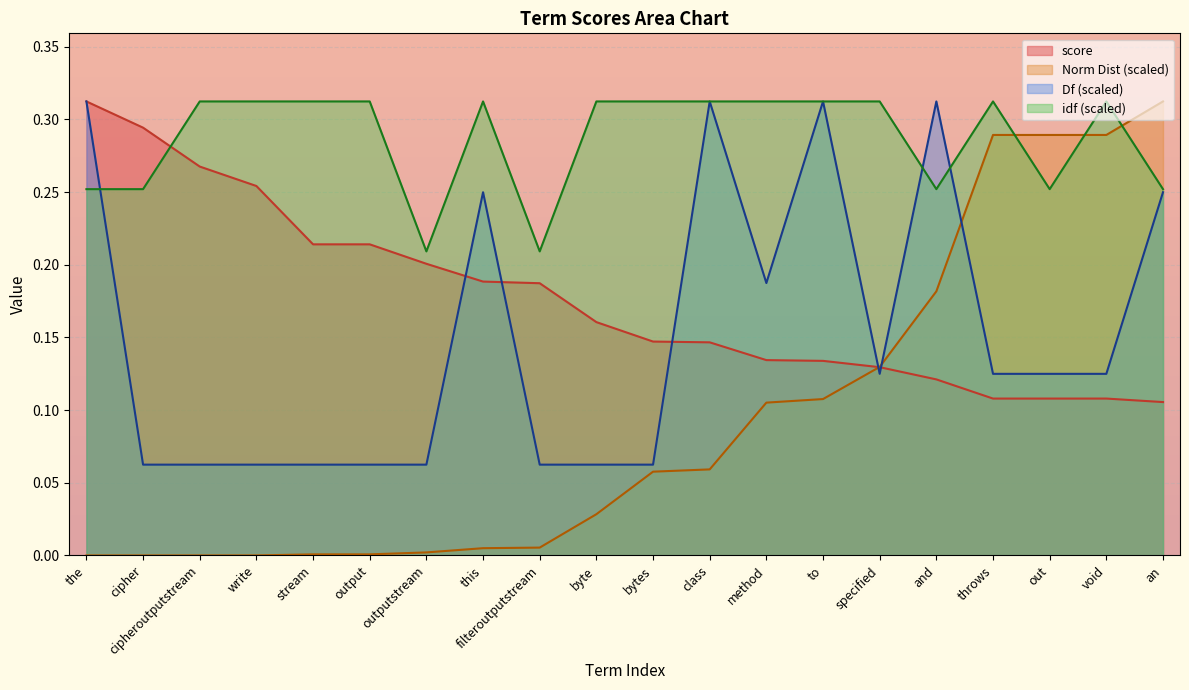

Between the and specified, which series saw the biggest shift?

Df (scaled)